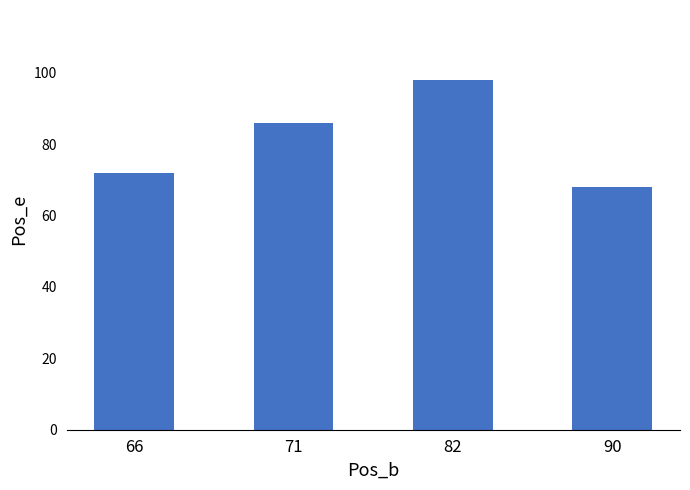

Reading left to right, transcribe all the data shown in this chart.

66=72	71=86	82=98	90=68